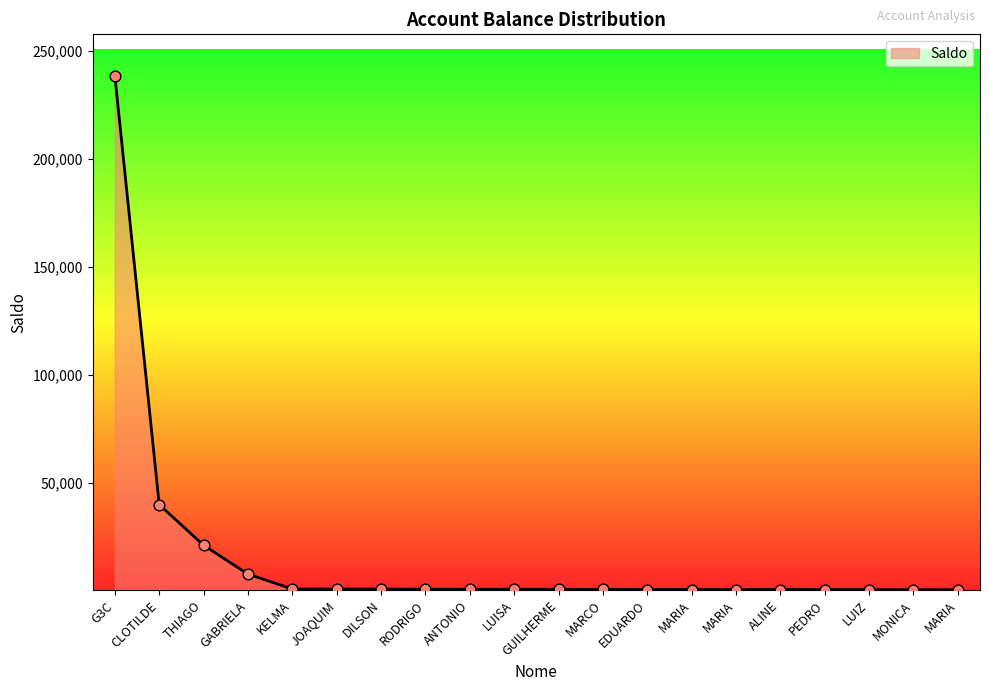

What is the change in value from JOAQUIM to ALINE?

-237.1